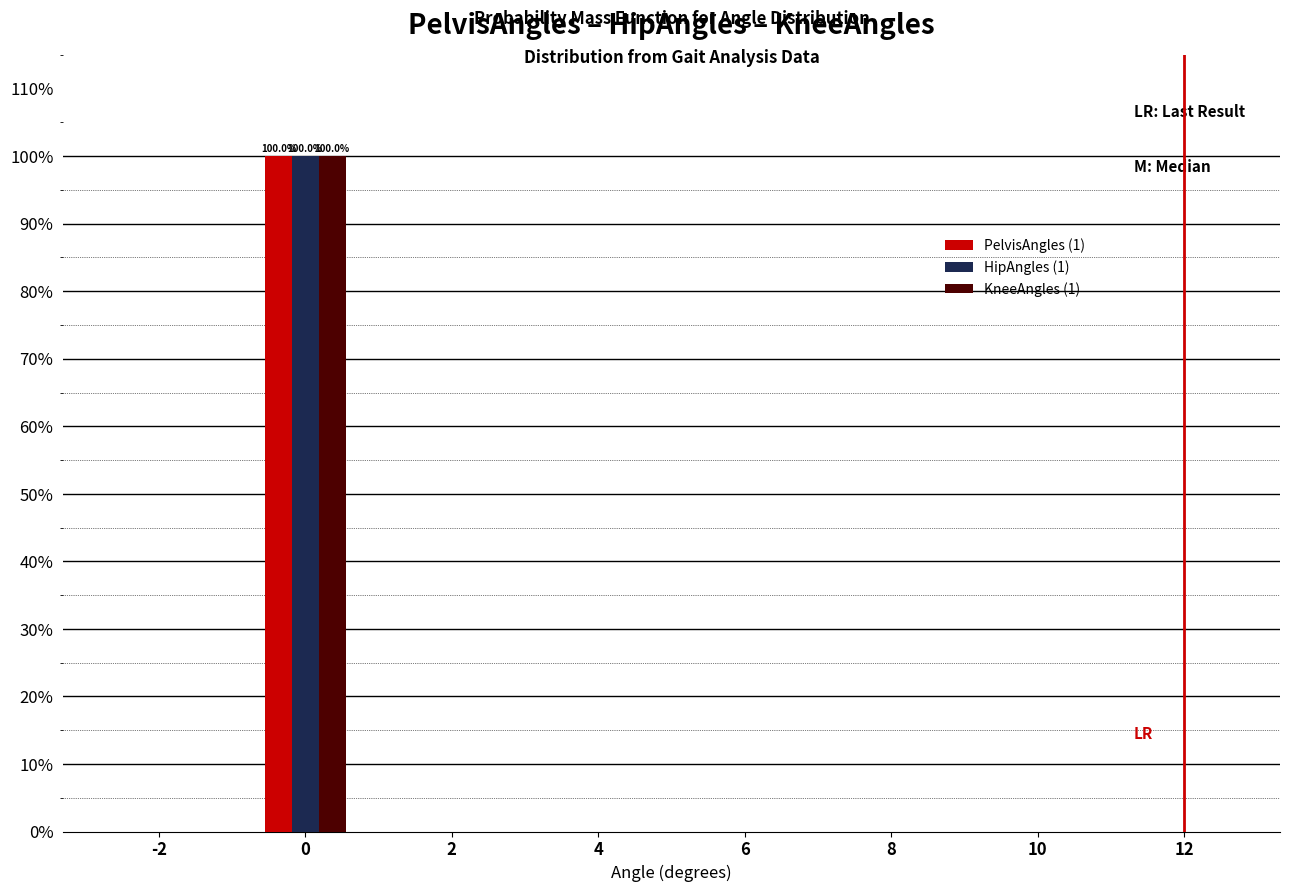

Reading left to right, transcribe all the data shown in this chart.

PelvisAngles (1): -2=0	0=100	2=0	4=0	6=0	8=0	10=0	12=0
HipAngles (1): -2=0	0=100	2=0	4=0	6=0	8=0	10=0	12=0
KneeAngles (1): -2=0	0=100	2=0	4=0	6=0	8=0	10=0	12=0